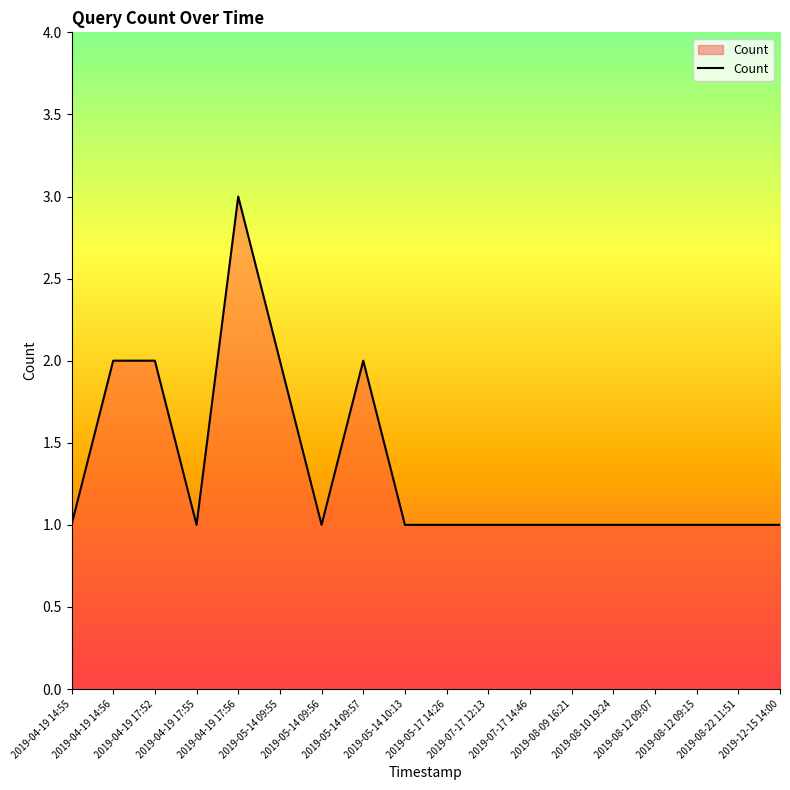

What is the maximum value shown in the chart?

3